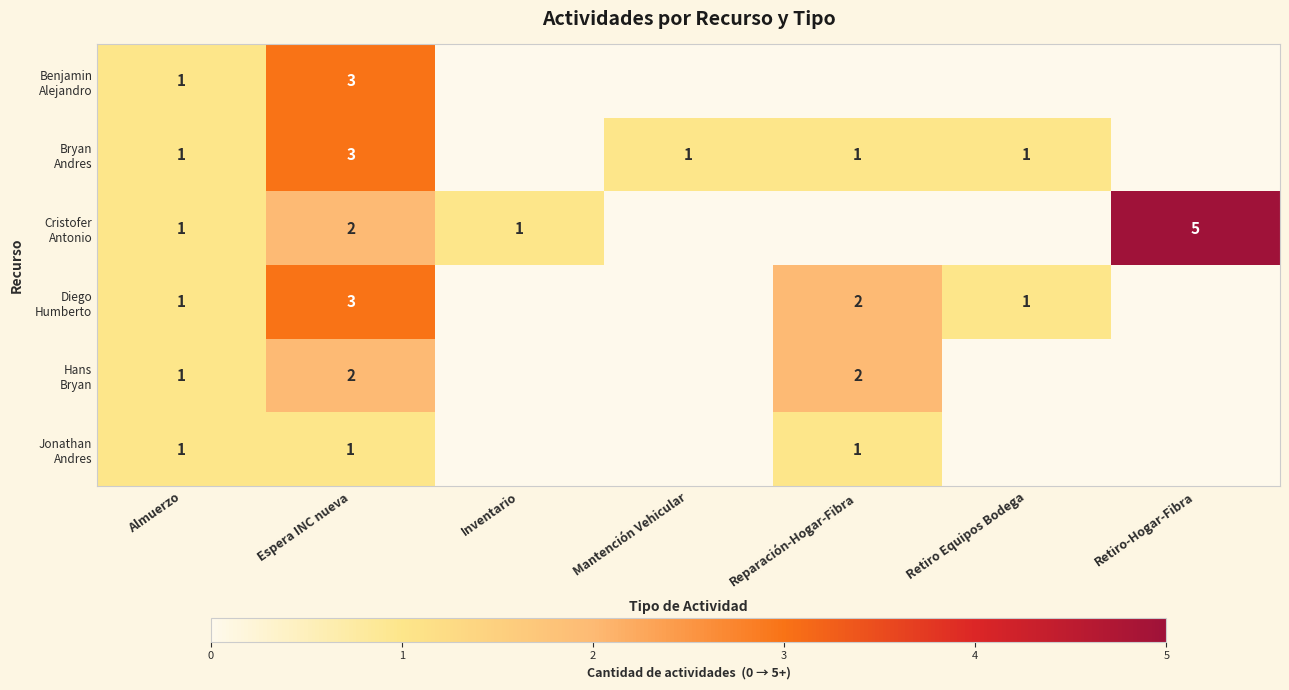

How many series are shown in this chart?

6